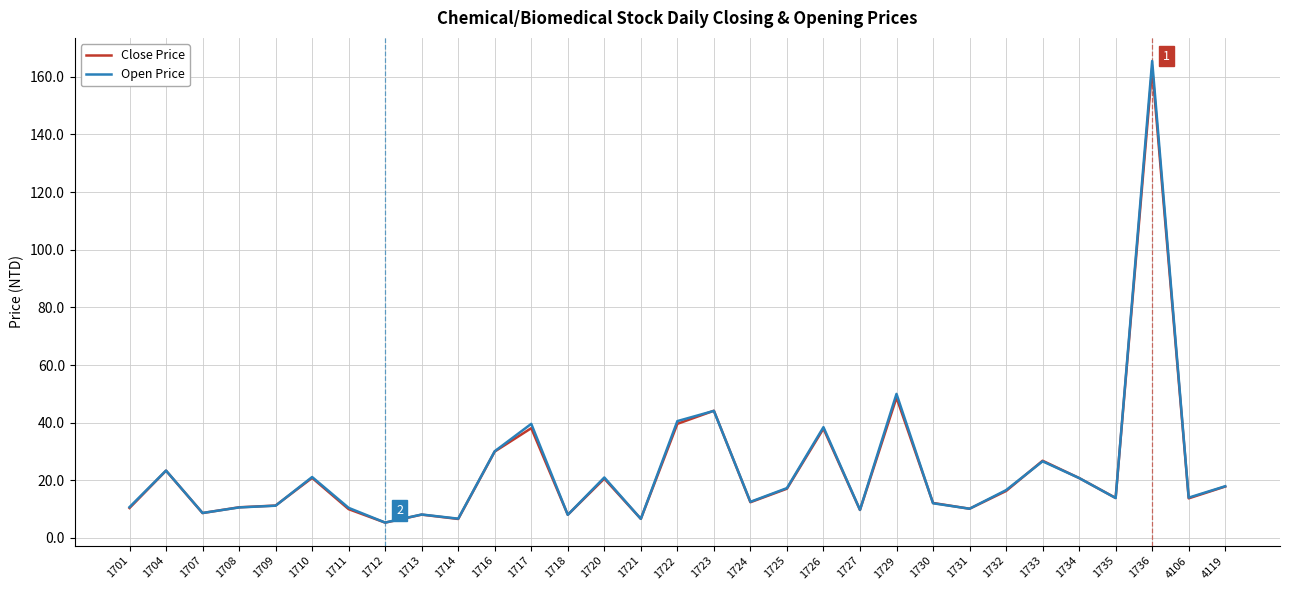

Which category has the highest value across all series?

1736